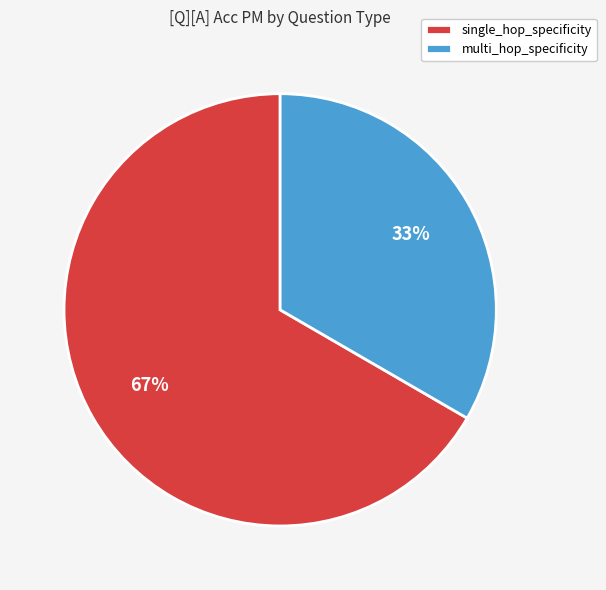

What is the largest slice in the pie chart?

single_hop_specificity